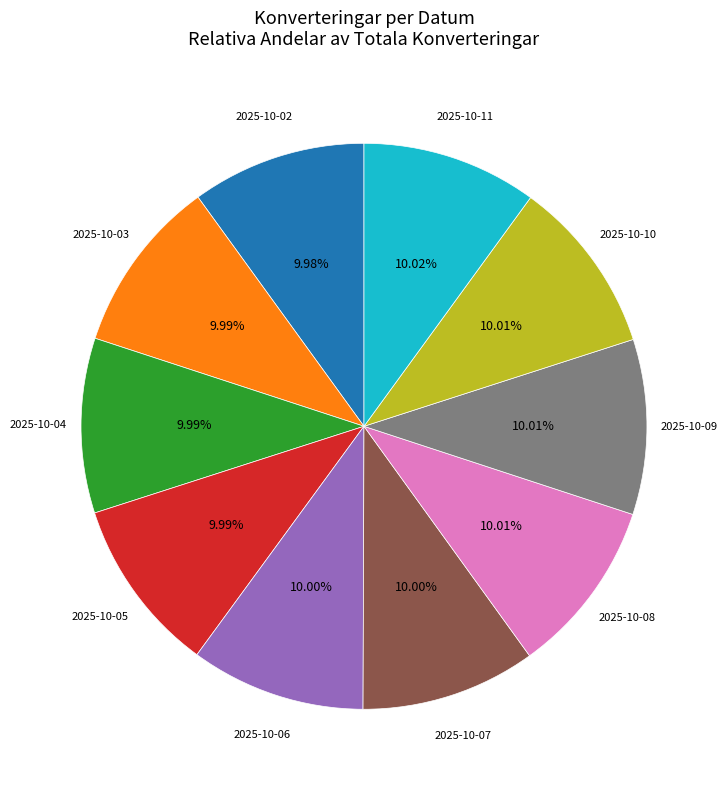

Is there any slice that represents more than half of the pie?

No